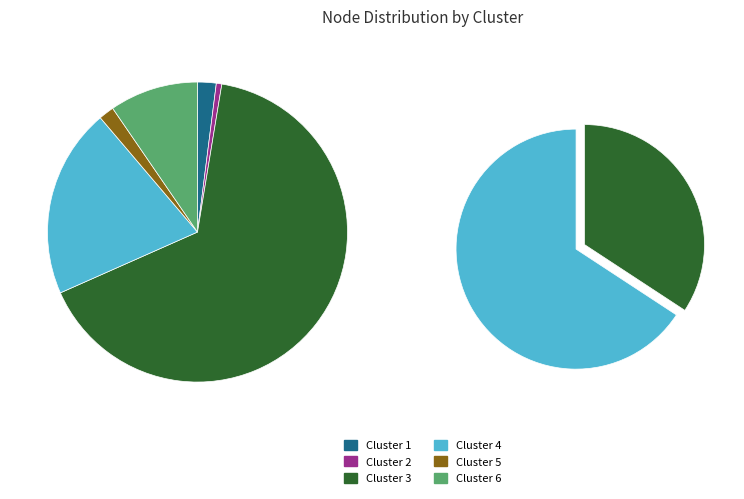

Between Cluster 2 and Cluster 4, which is larger?

Cluster 4